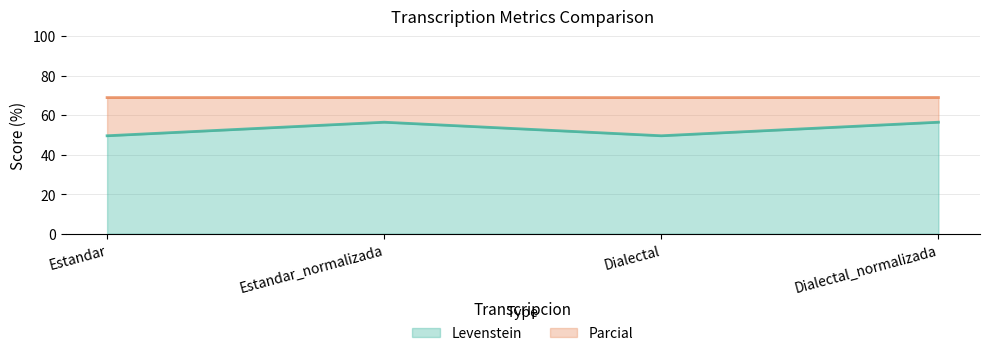

True or false: Parcial and Levenstein cross at least once.

False